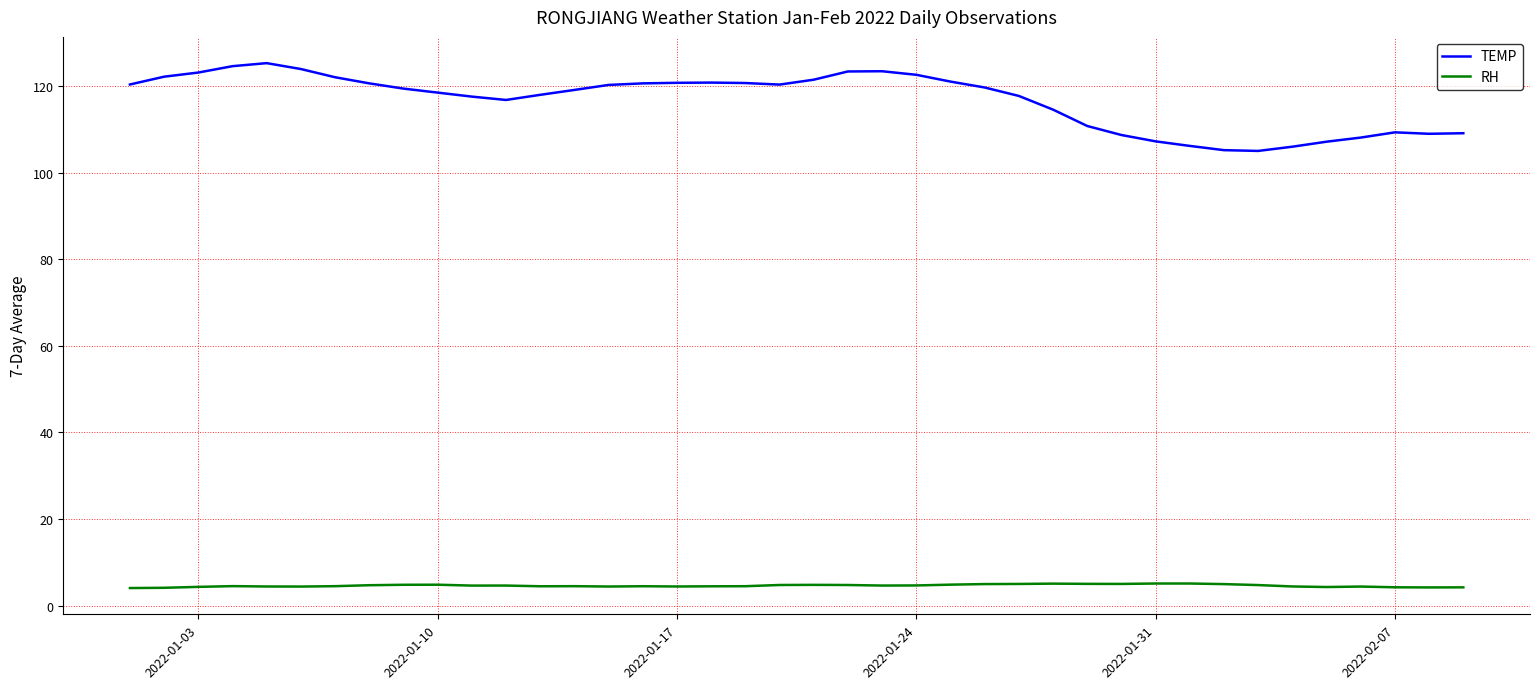

List the series in order of their peak value, highest first.

TEMP, RH